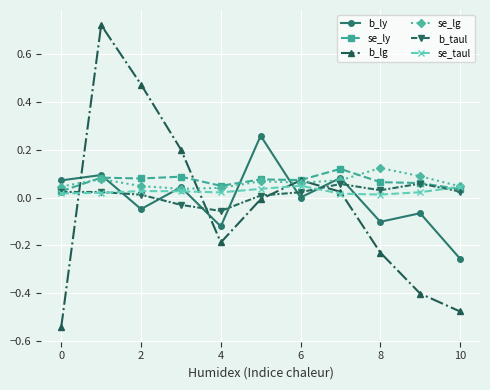

Which series has the widest spread of values?

b_lg